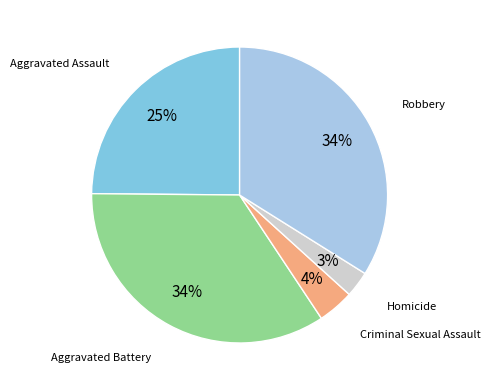

How many segments does this pie chart have?

5